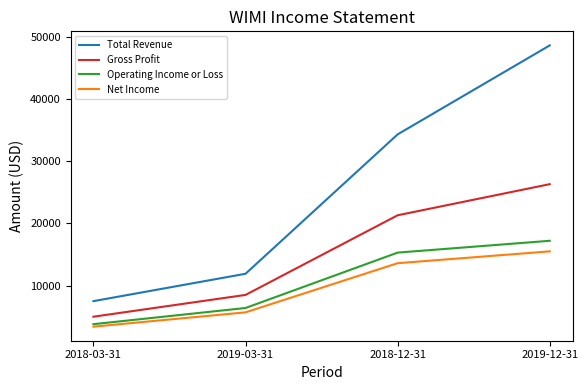

Is it true that Total Revenue equals 19714 at 2019-03-31?

False